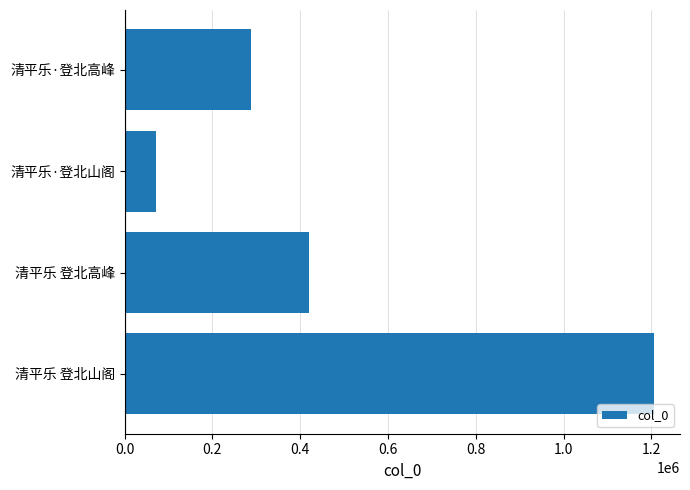

What is the smallest value displayed?

70633